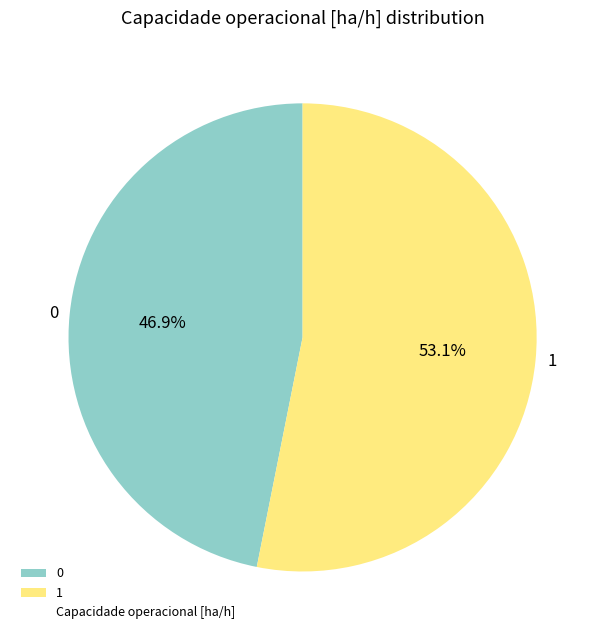

Is there any slice that represents more than half of the pie?

Yes